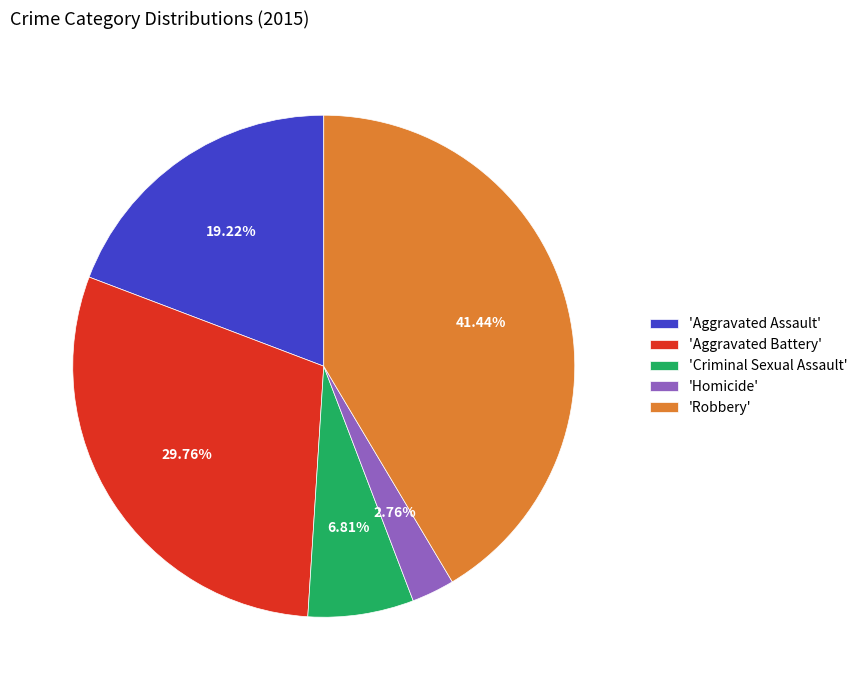

To the nearest percent, what is the difference between the largest and smallest slice percentages?

39%